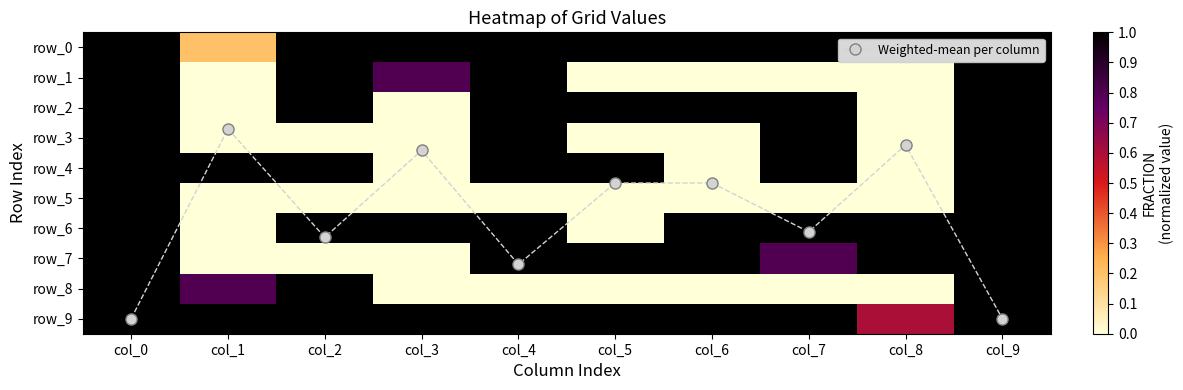

Which series has the largest total across all categories?

Weighted-mean per column